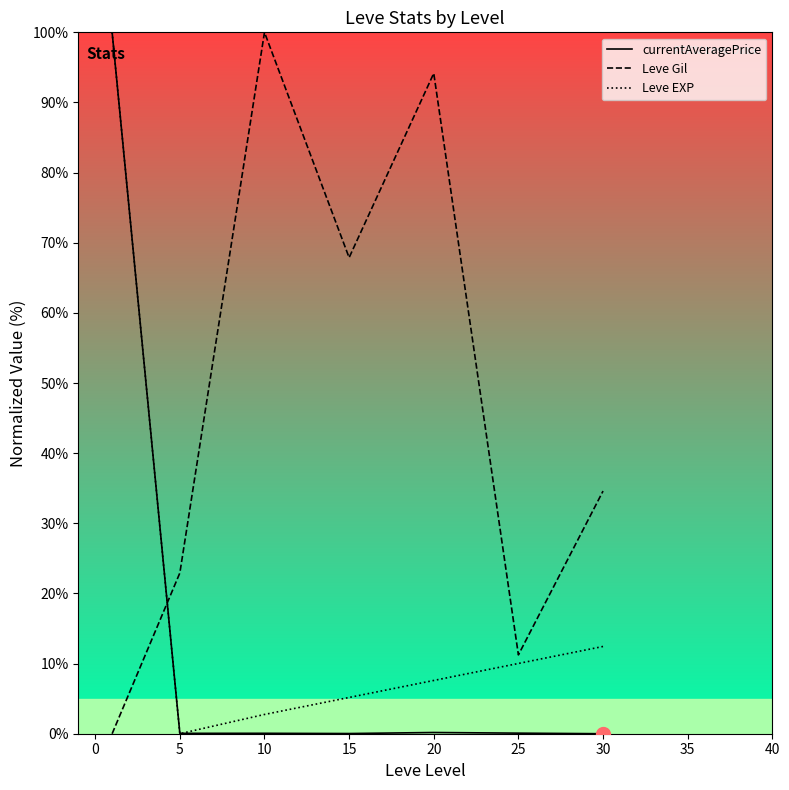

What are all the series names shown in the legend?

currentAveragePrice, Leve Gil, Leve EXP